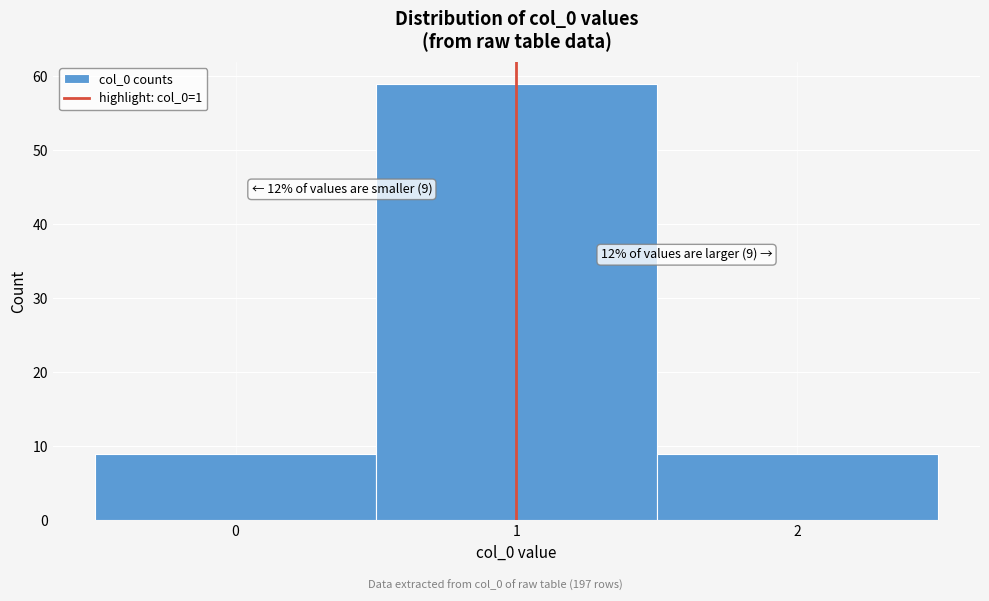

Which range on the x-axis has the tallest bar?

0.5 to 1.5